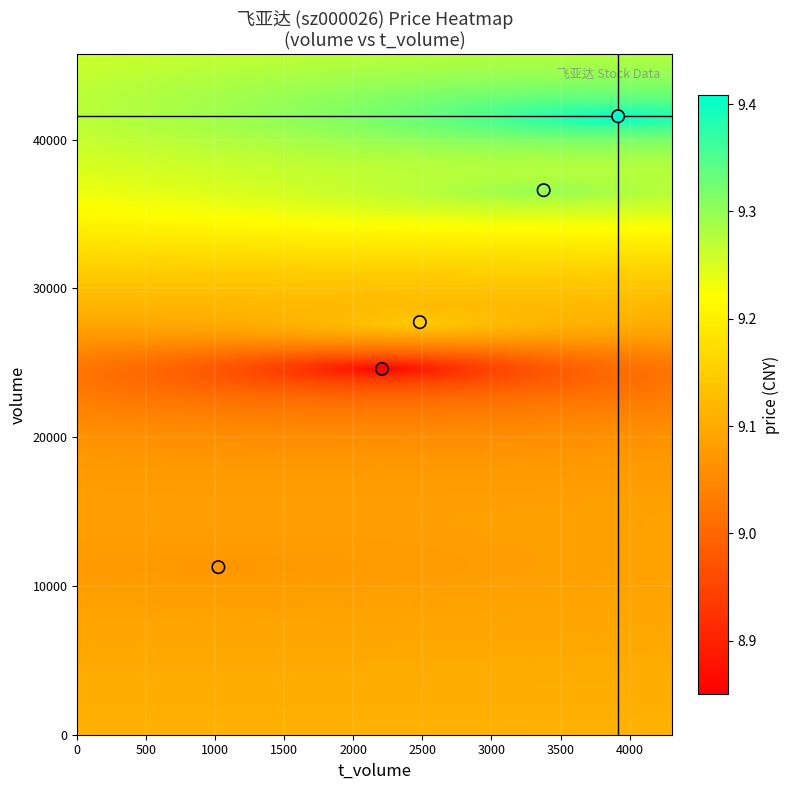

List the coordinates of all points as (Y, X) pairs, reading left to right.

(11261, 1022)  (24582, 2207)  (27729, 2481)  (36595, 3378)  (41565, 3917)